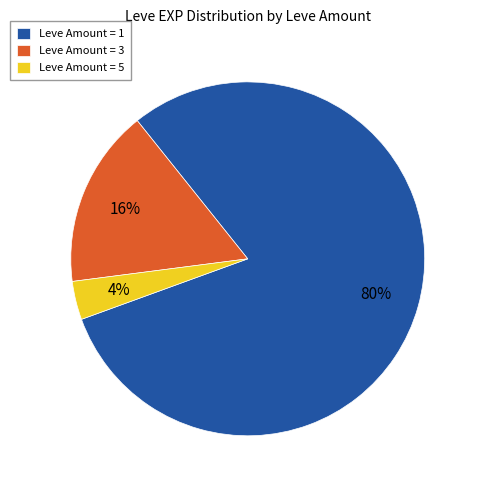

The Leve Amount = 5 slice represents 12% of the pie. True or false?

False